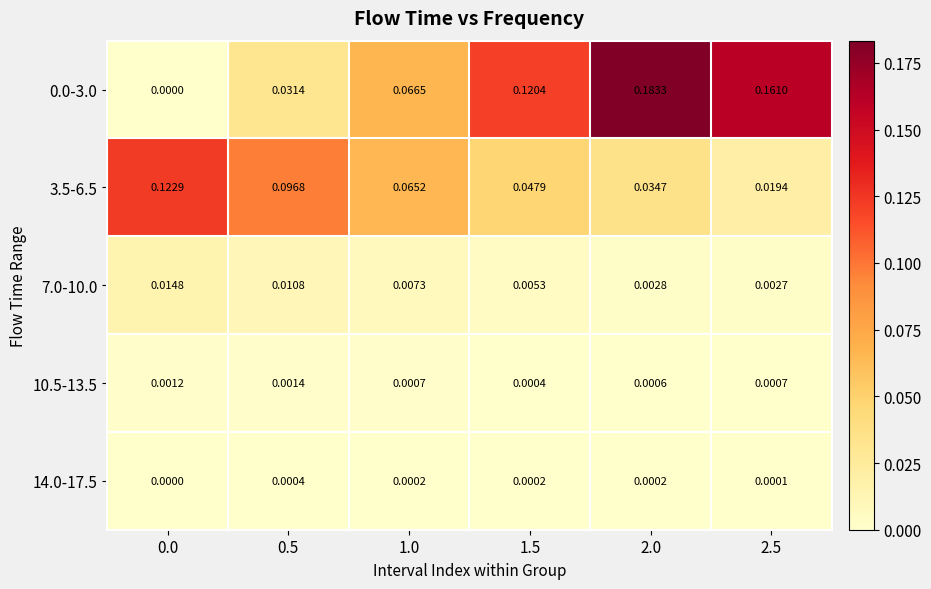

Is the value of 7.0-10.0 at 0.5 greater than the value of 3.5-6.5 at 0.0?

No